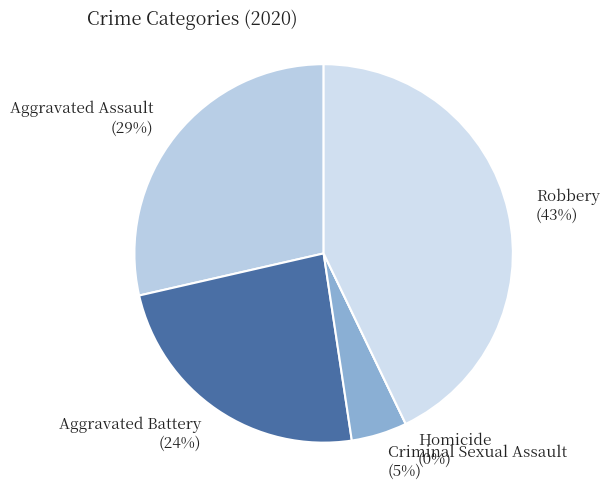

What percentage is the Robbery slice, to the nearest percent?

43%